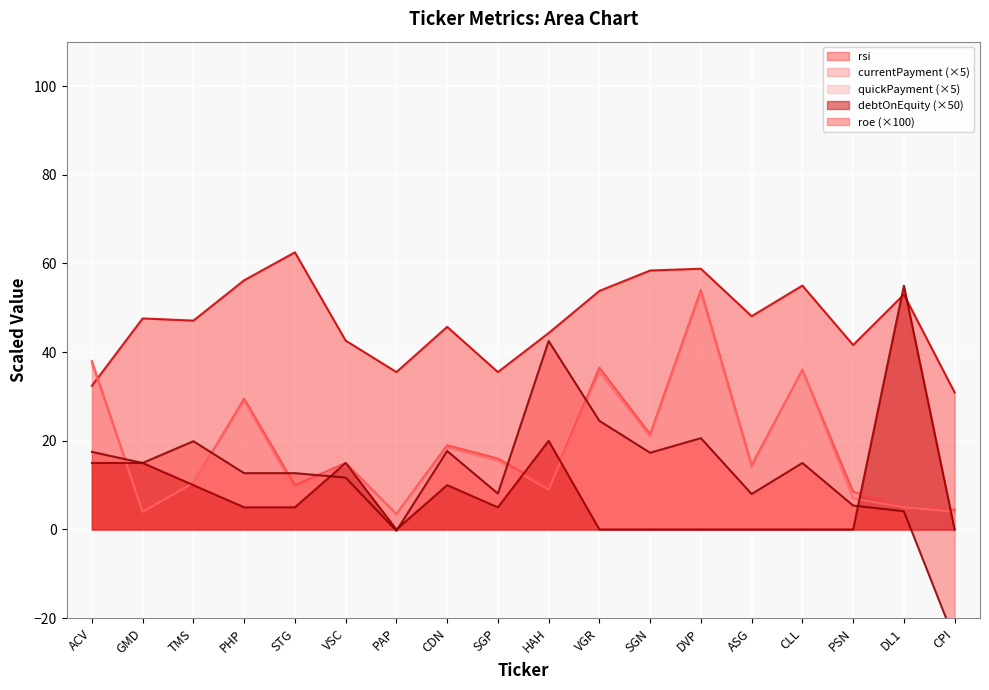

Which label corresponds to the smallest value in the chart?

CPI